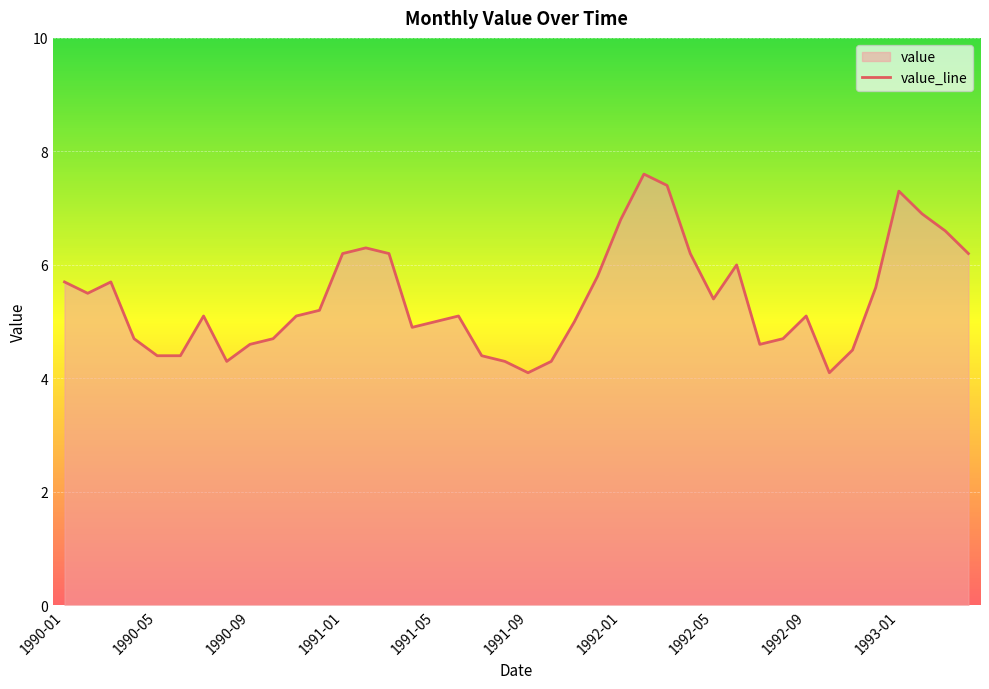

Count the number of categories in the chart.

40